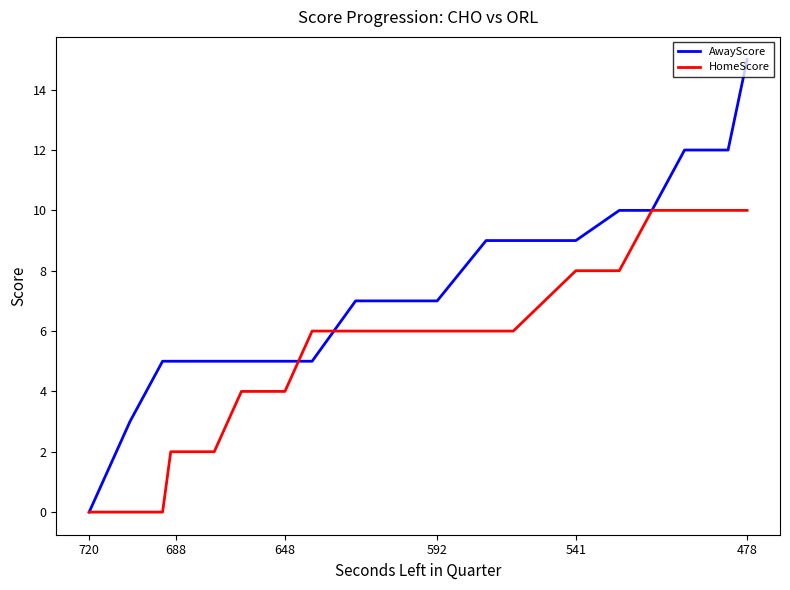

True or false: AwayScore and HomeScore cross at least once.

True